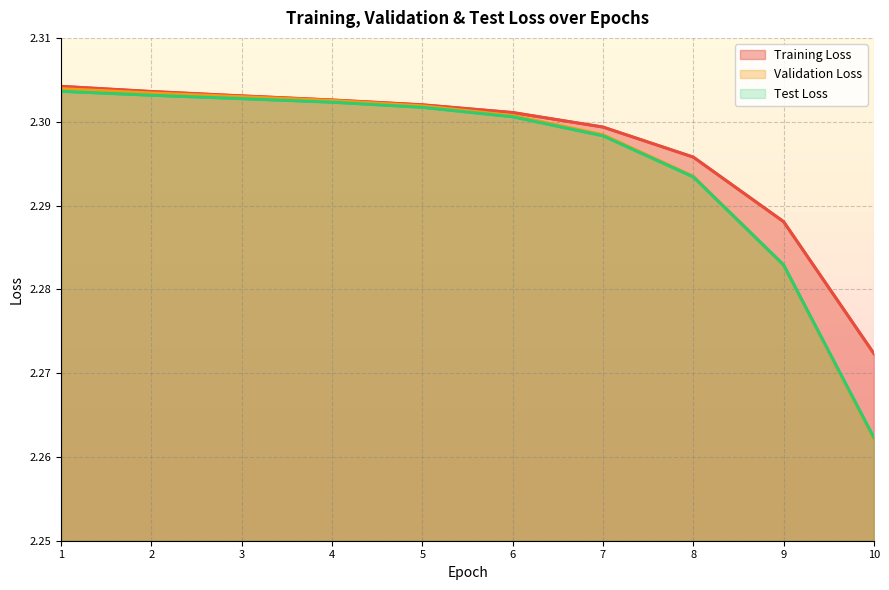

Which category has the highest value across all series?

1